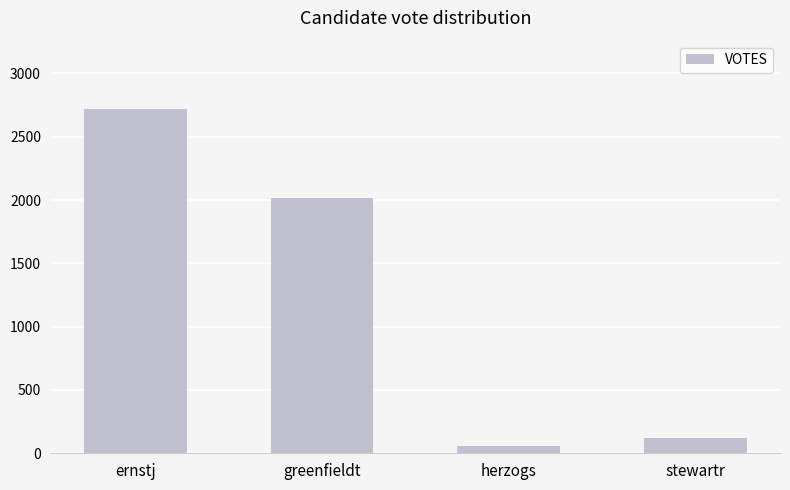

Where is the data nearest to the value 1387?

greenfieldt